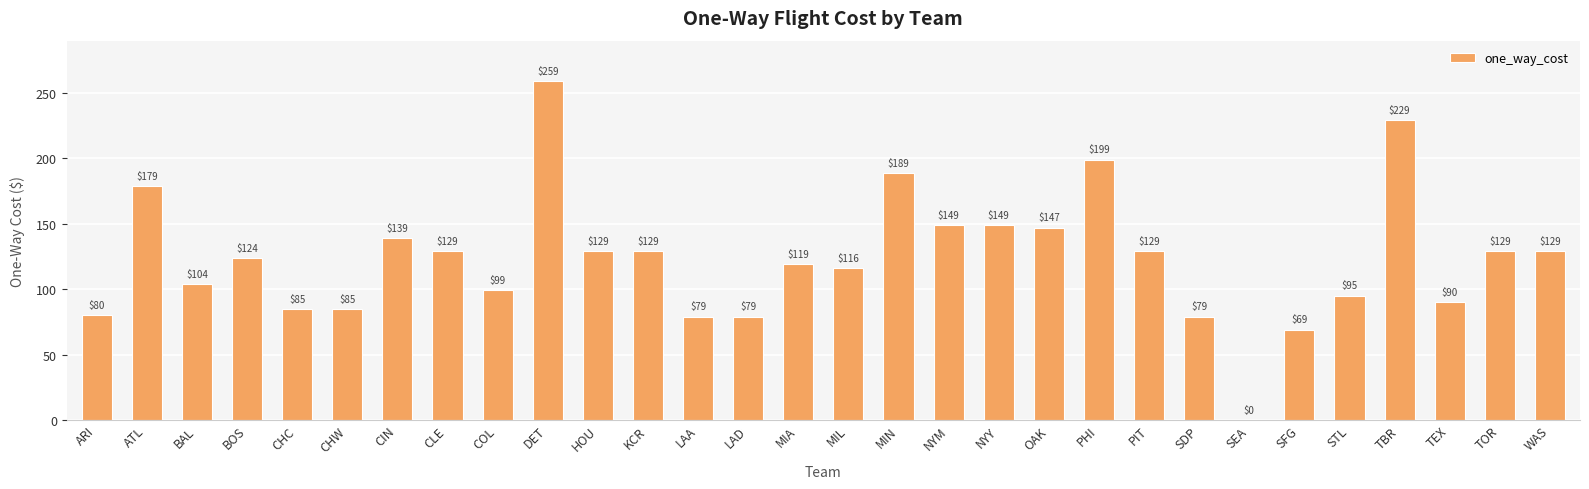

What is the sum of all values?

3716